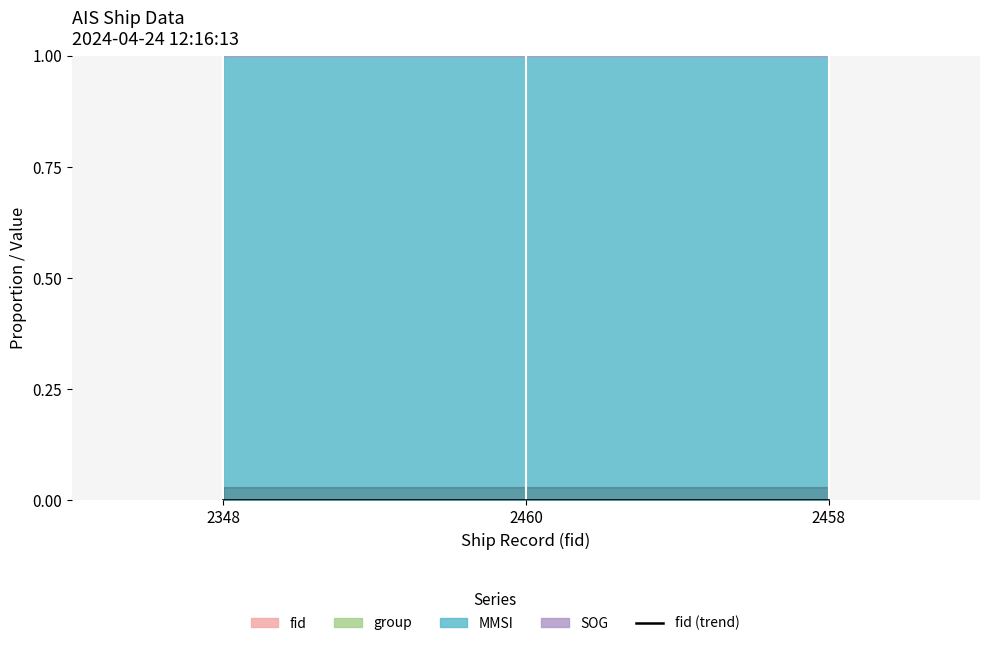

What is the label of the 1st point from the left?

2348